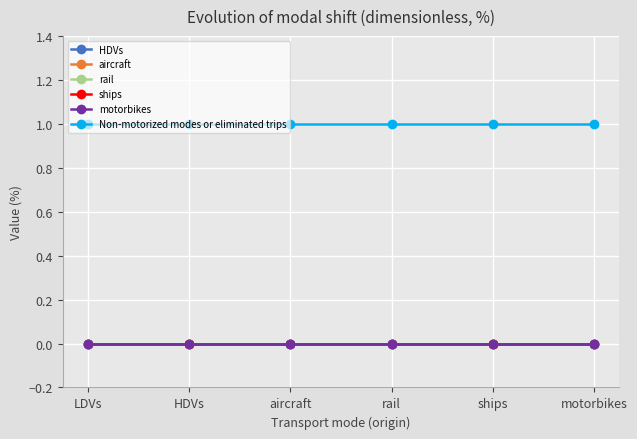

At how many categories does at least one series exceed 0?

6